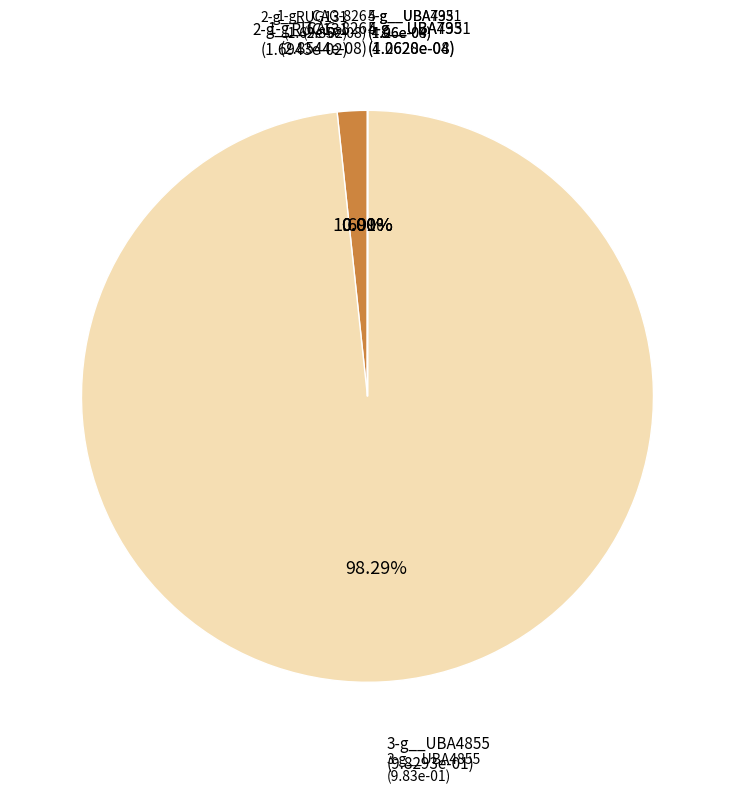

Is the sum of 1-g__CAG-826 and 4-g__UBA4951 greater than half?

No